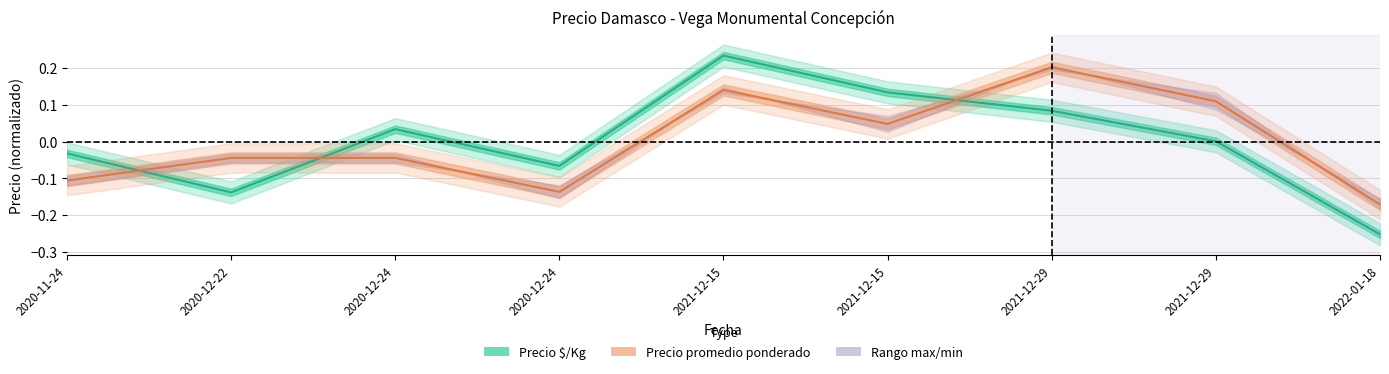

Reading right to left, list all the values displayed in this chart.

Precio $/Kg: 2022-01-18=-0.3	2021-12-29=0.0	2021-12-29=0.1	2021-12-15=0.1	2021-12-15=0.2	2020-12-24=-0.1	2020-12-24=0.0	2020-12-22=-0.1	2020-11-24=-0.0
Precio promedio ponderado: 2022-01-18=-0.2	2021-12-29=0.1	2021-12-29=0.2	2021-12-15=0.0	2021-12-15=0.1	2020-12-24=-0.1	2020-12-24=-0.0	2020-12-22=-0.0	2020-11-24=-0.1